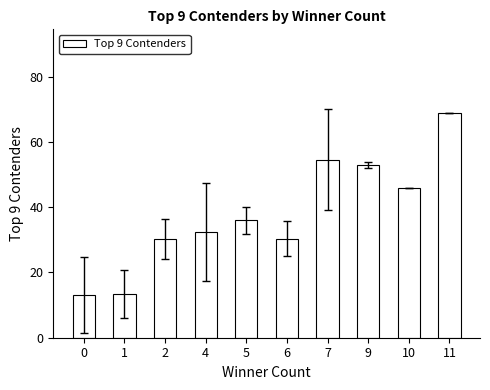

The value at 7 is 54.5. True or false?

True